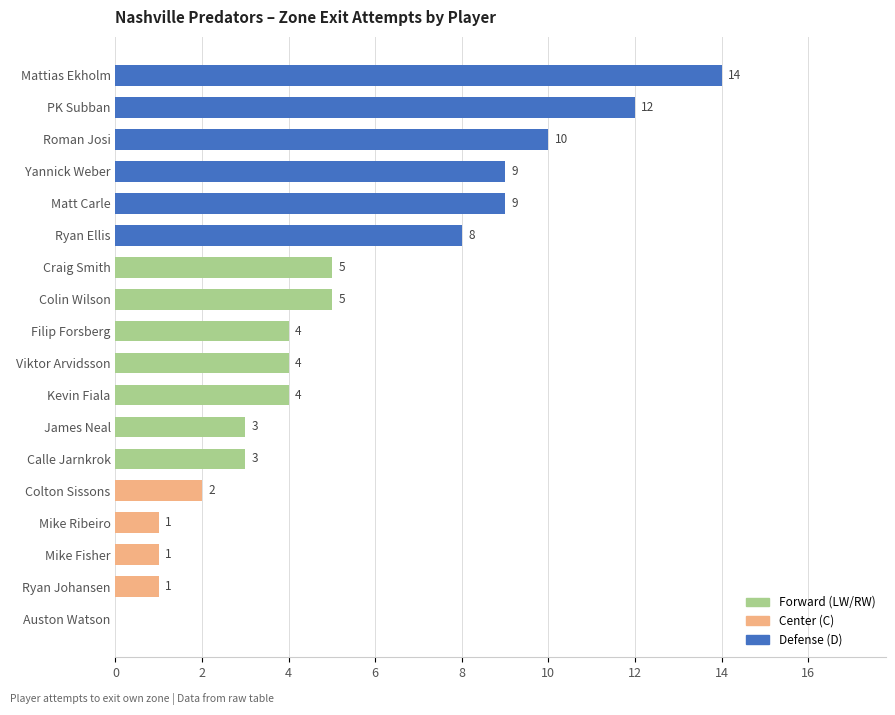

Where is the data nearest to the value 7?

Ryan Ellis